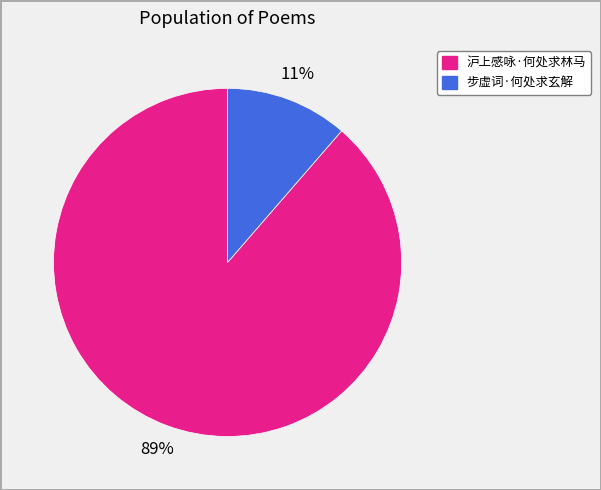

Rank the categories by value from lowest to highest.

步虚词·何处求玄解, 沪上感咏·何处求林马